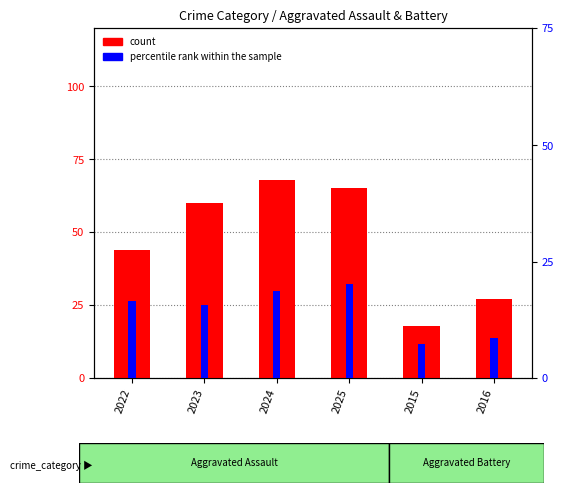

True or false: count has a value of 44 at 2022.

True